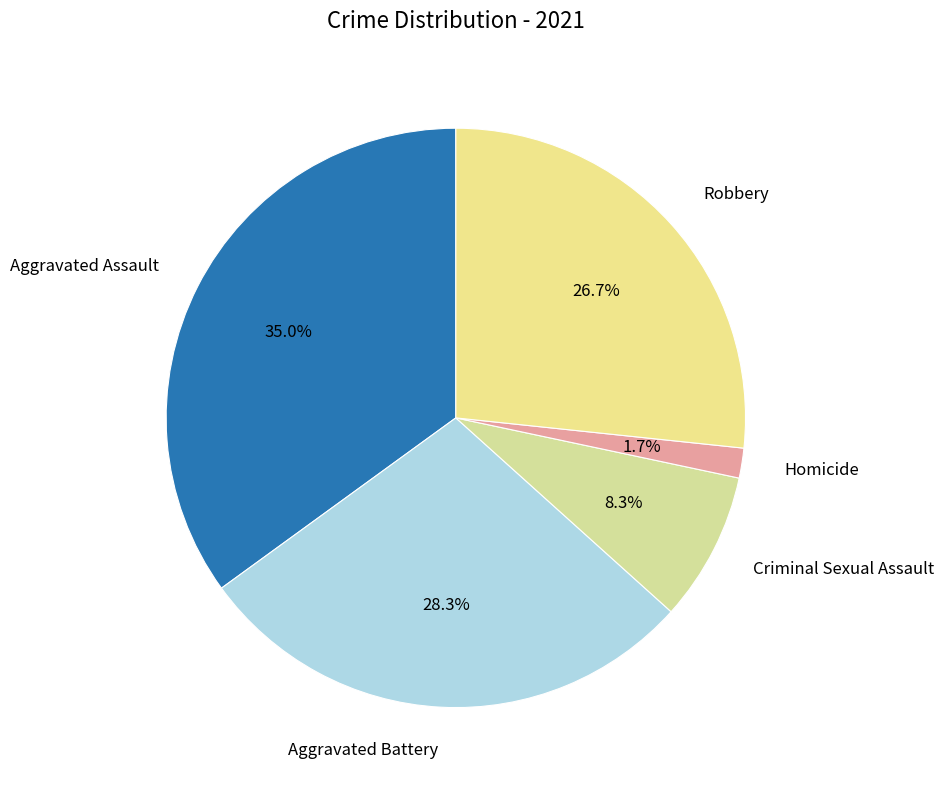

Which slice is the smallest?

Homicide